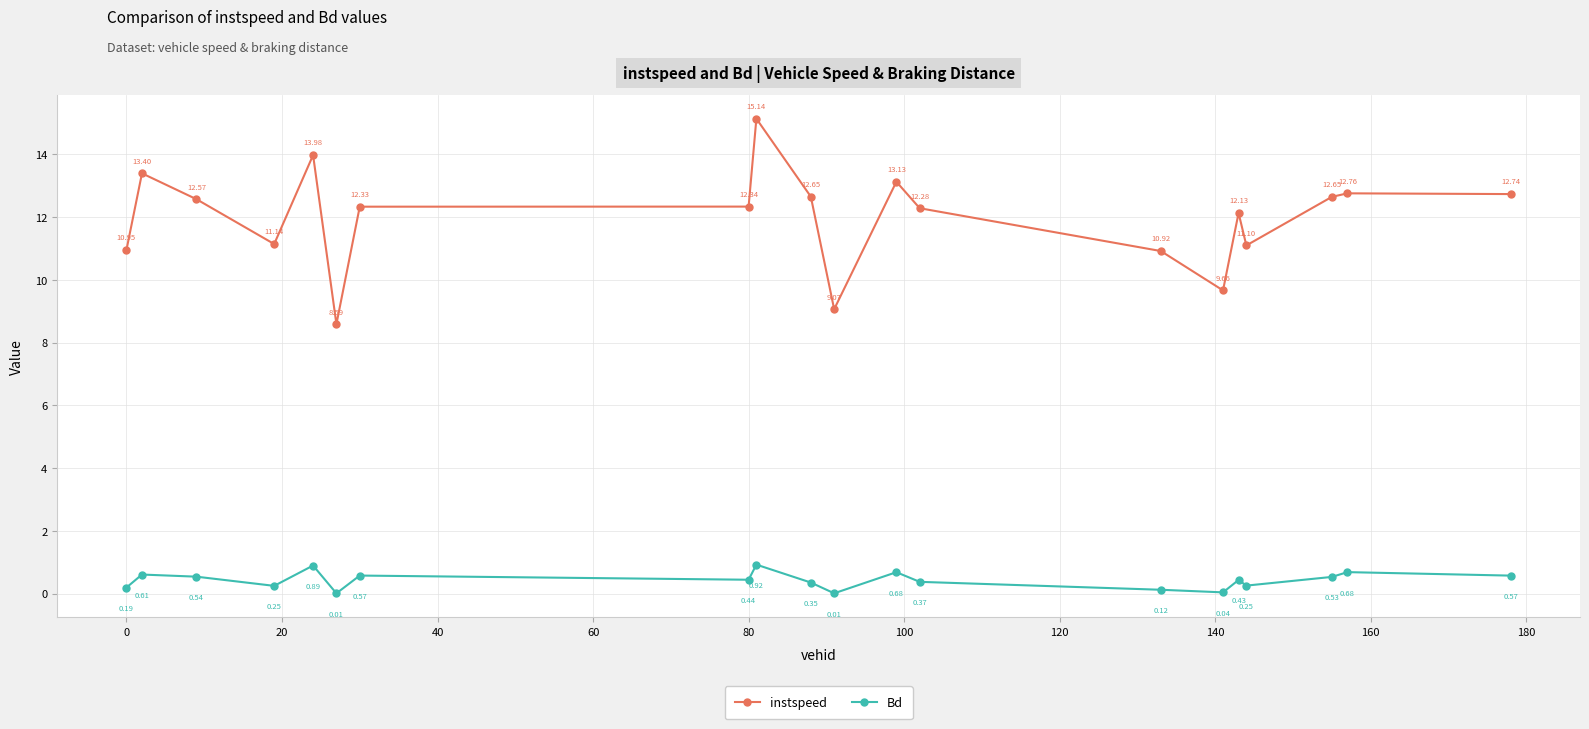

Which series has the largest range (max minus min)?

instspeed